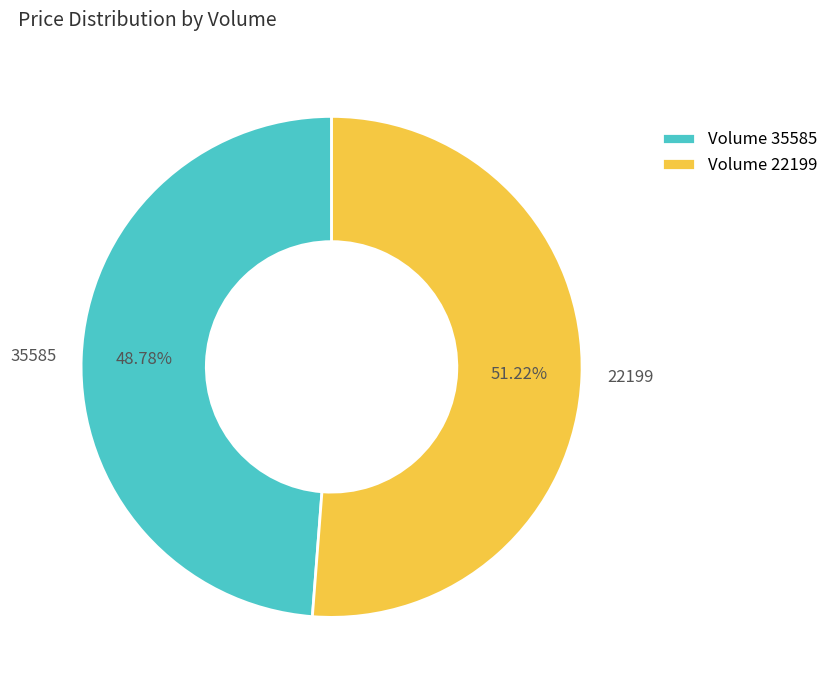

To the nearest percent, what is the combined percentage of 35585 and 22199?

100%